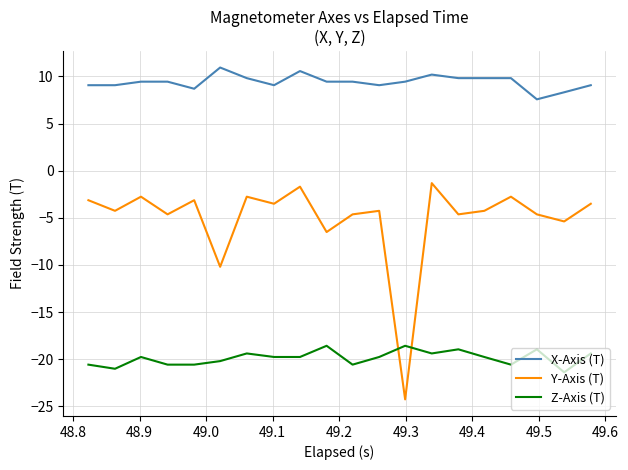

What is the difference between the maximum and minimum values in the Y-Axis (T) series?

22.9